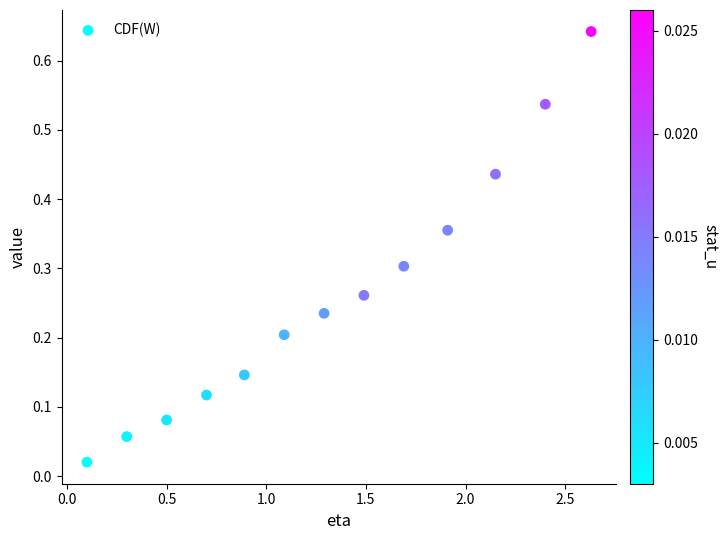

What is the range of X values (max minus min)?

2.5